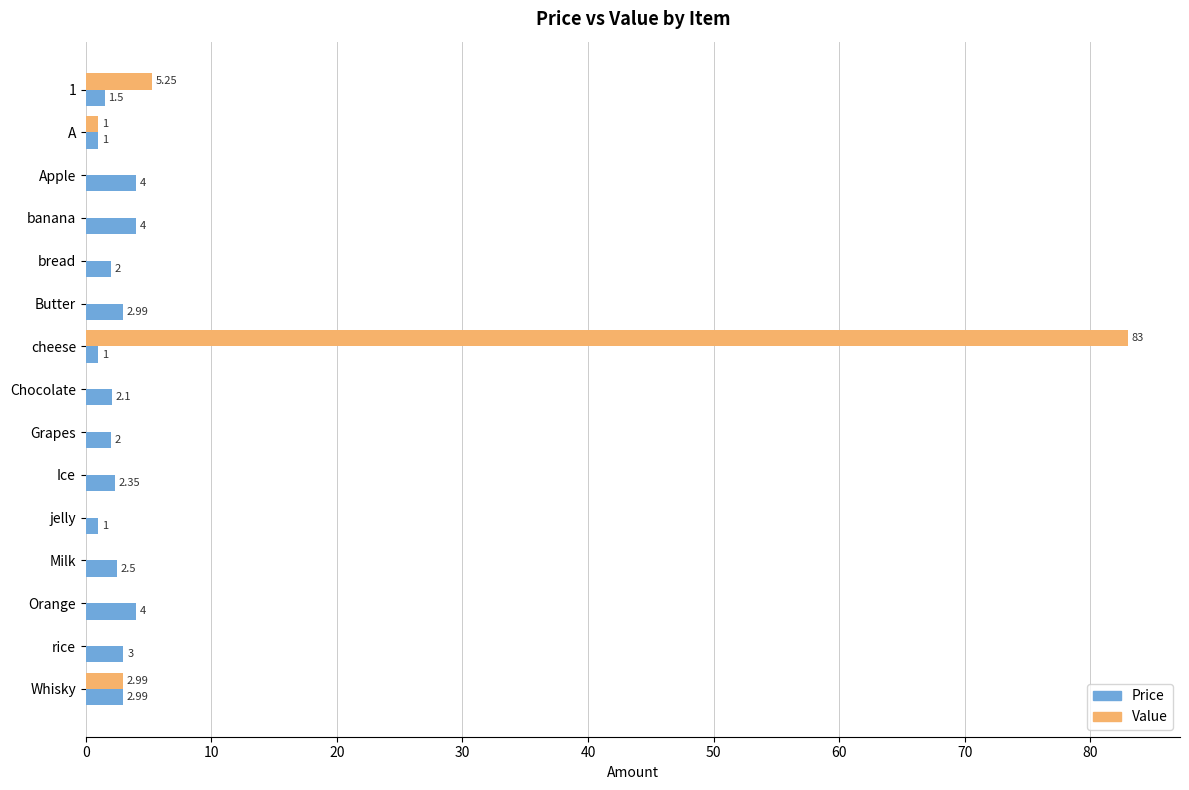

Between 1 and Butter, which series saw the biggest shift?

Value